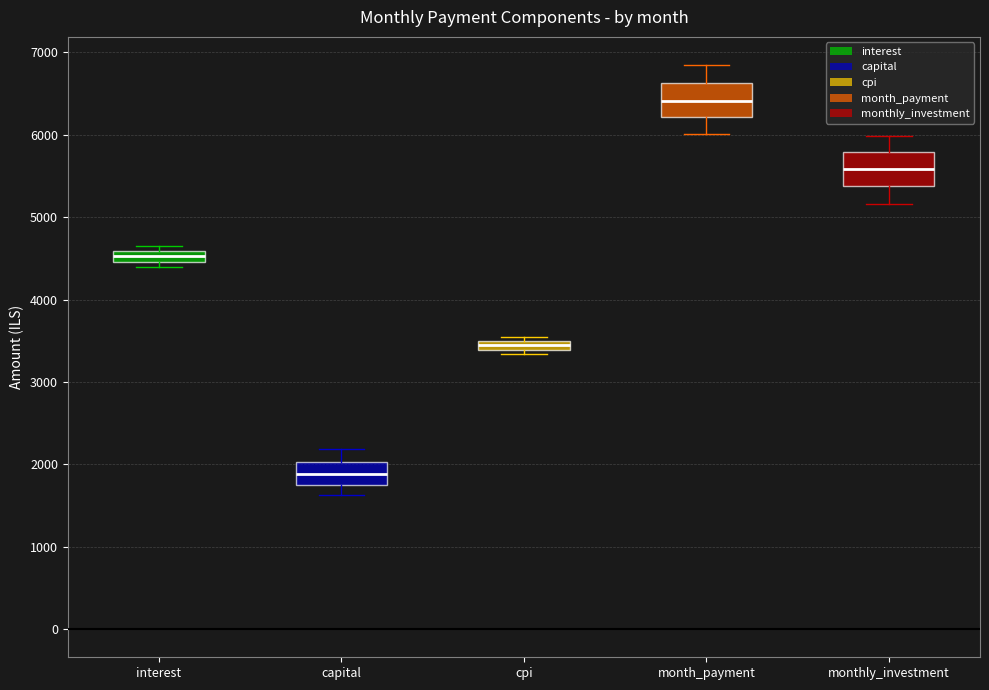

Which box has the lowest median line?

capital